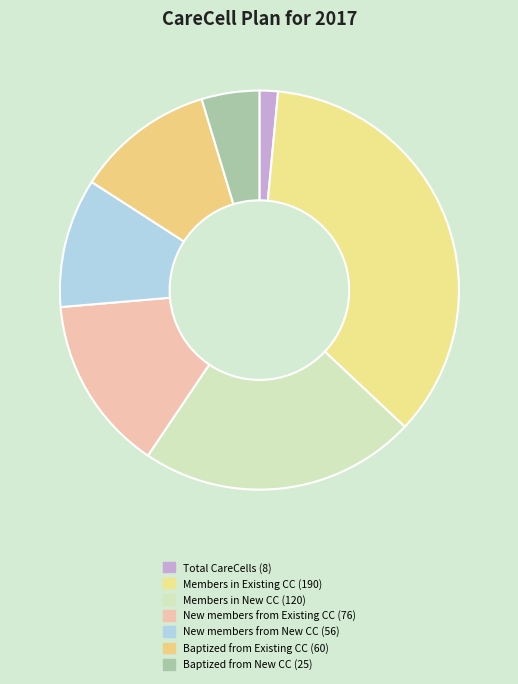

Count the number of slices in the pie.

7